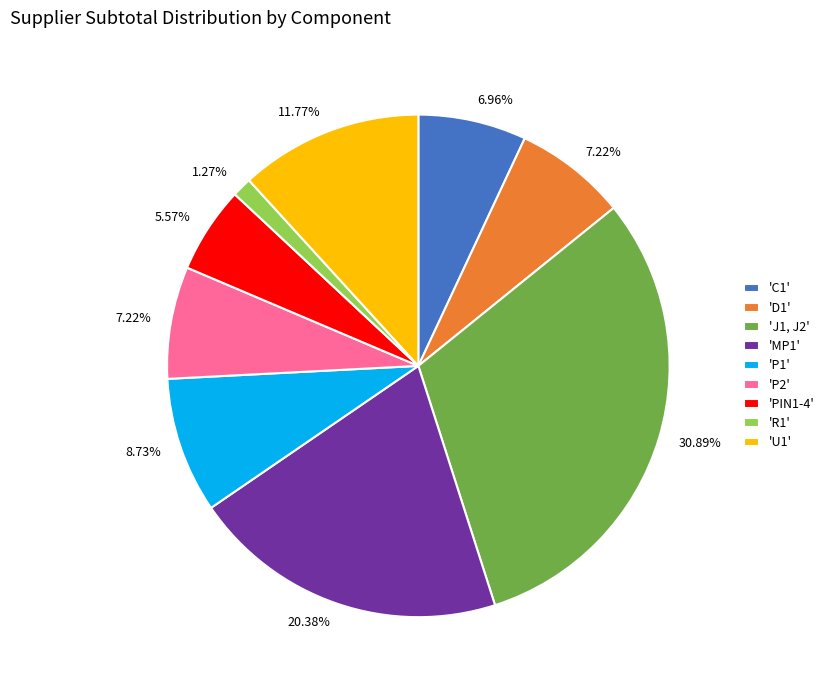

Does 'P1' represent more than half of the total?

No